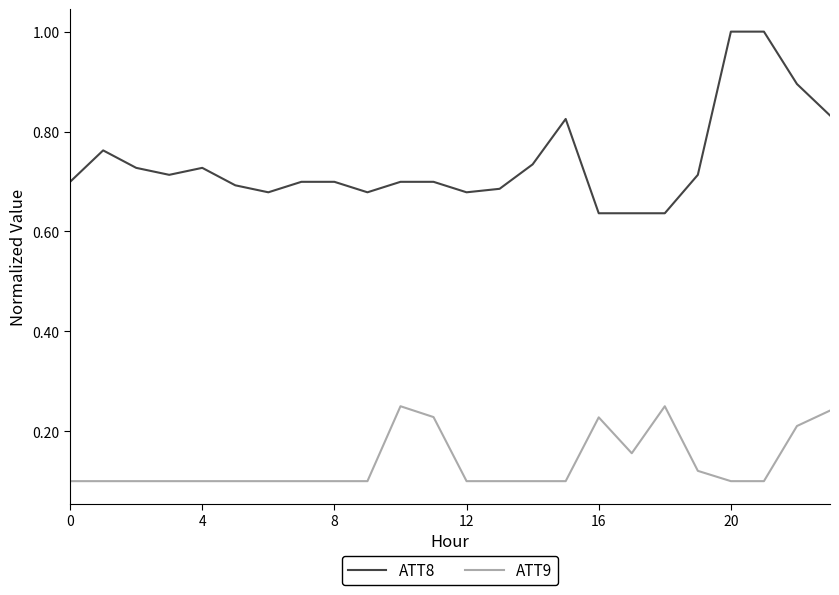

What is the greatest value displayed?

1.0